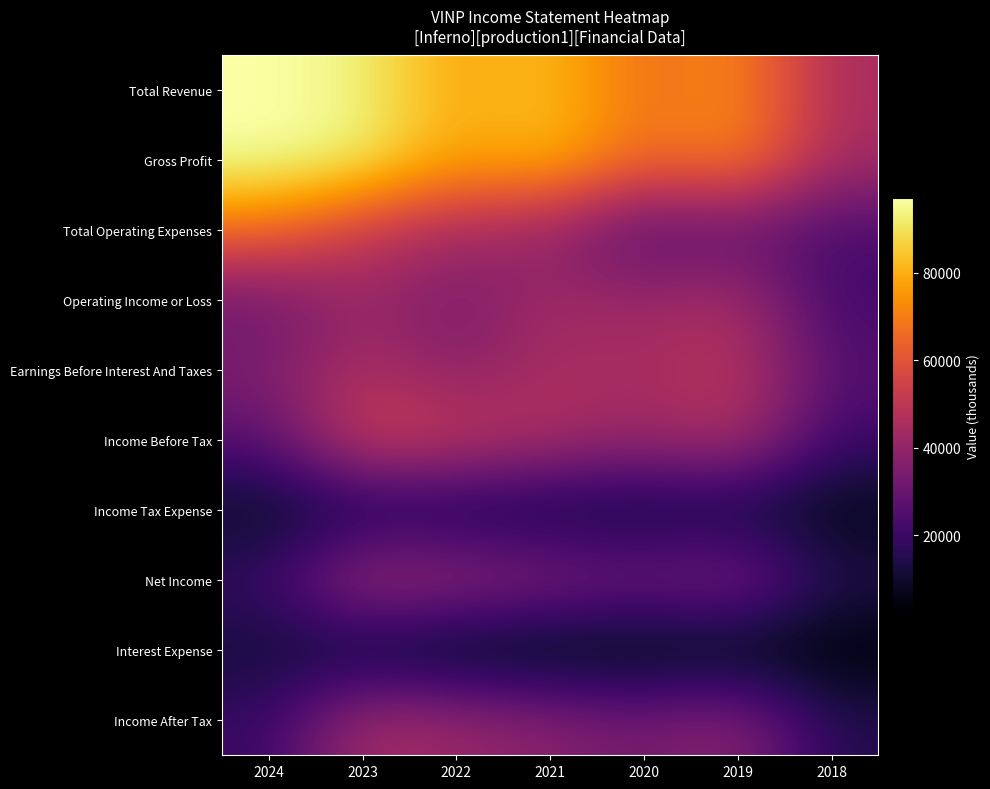

What is the maximum value shown in the chart?

97100